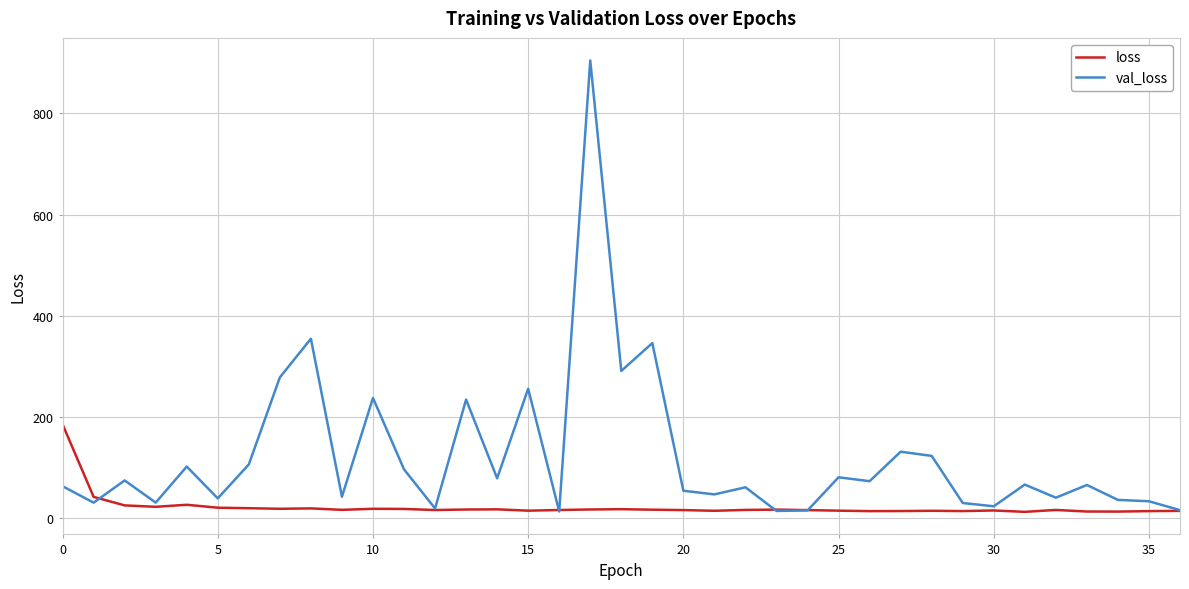

How many series are shown in this chart?

2